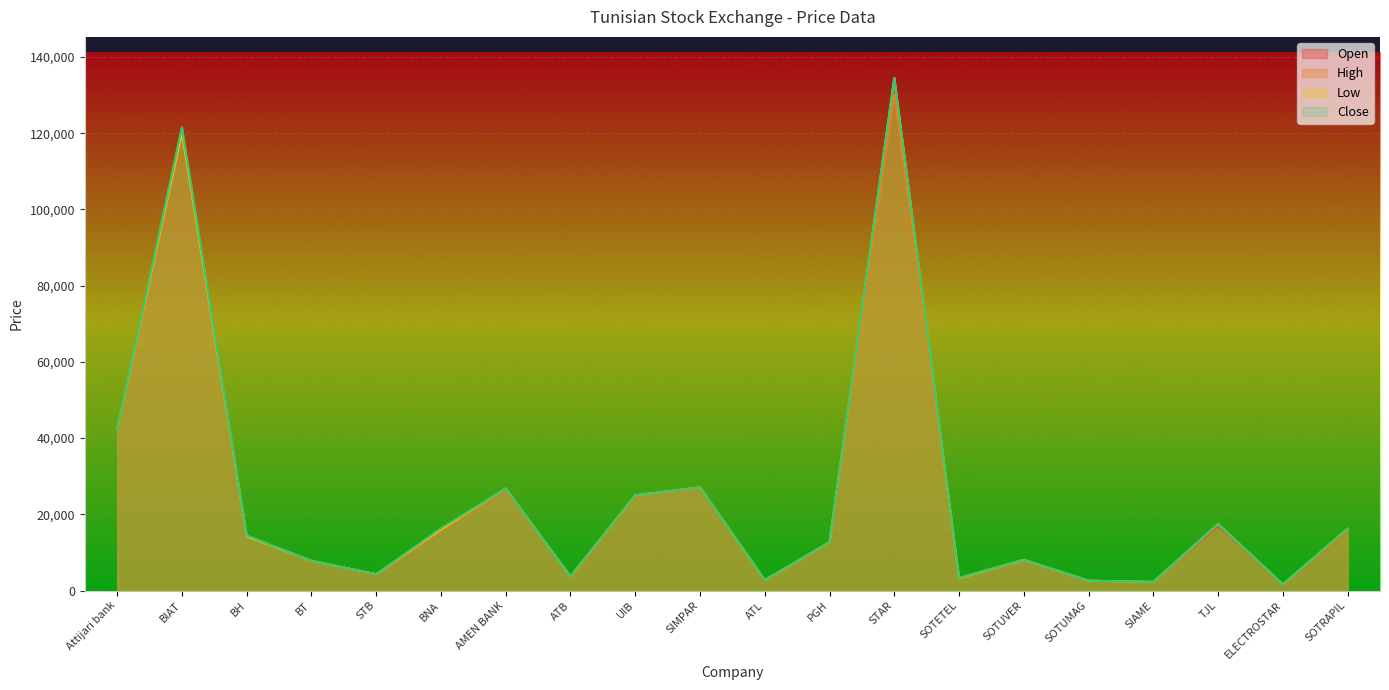

At which label is High closest to 65825?

Attijari bank